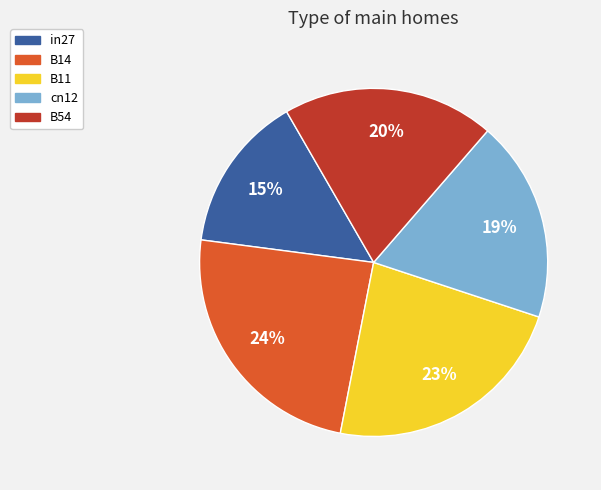

Count the number of slices in the pie.

5